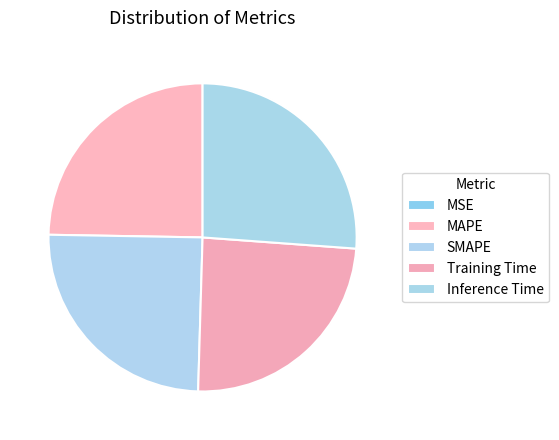

How much of the chart is everything except SMAPE?

75.2%